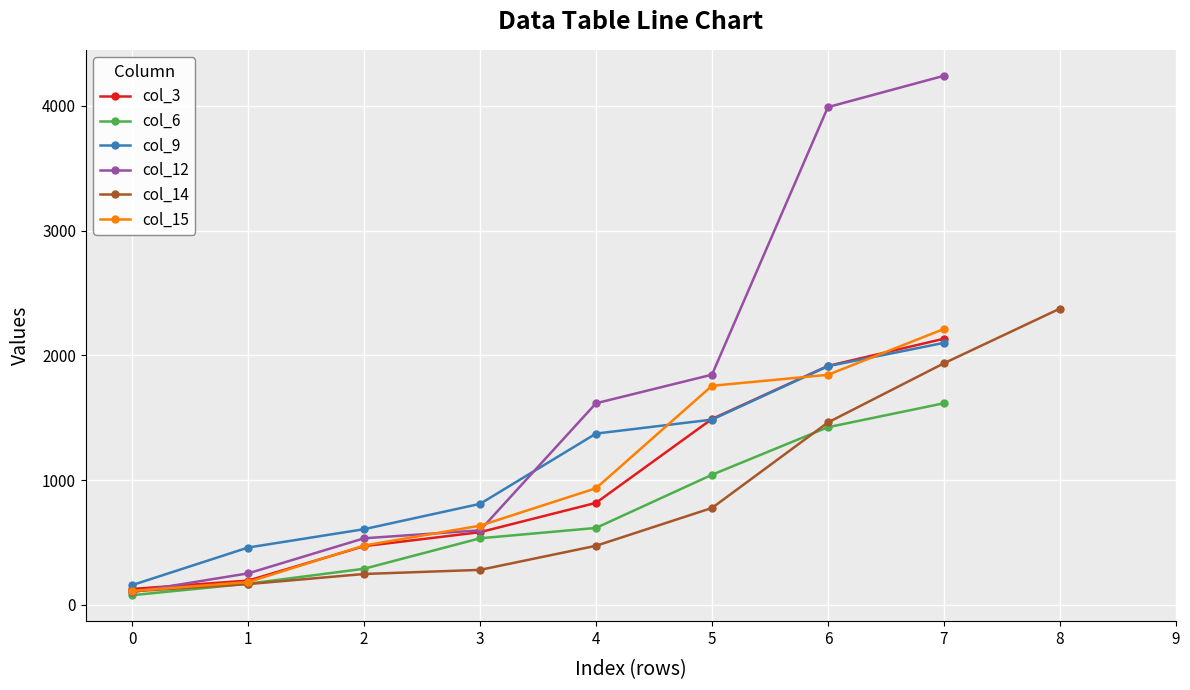

Is the value of col_12 at 7 greater than the value of col_6 at 7?

Yes